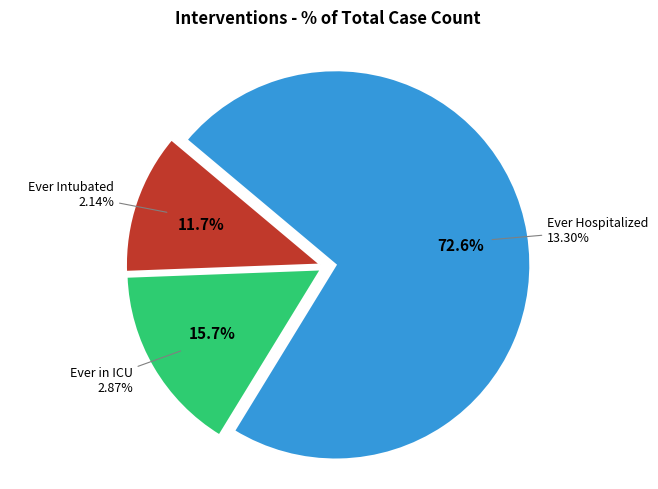

How much of the chart is everything except Ever Intubated?

88.3%